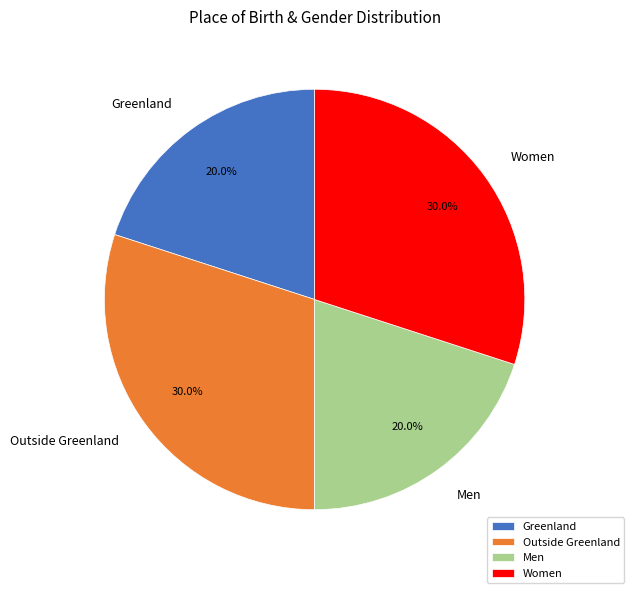

Combined, do Greenland and Men account for over 50%?

No